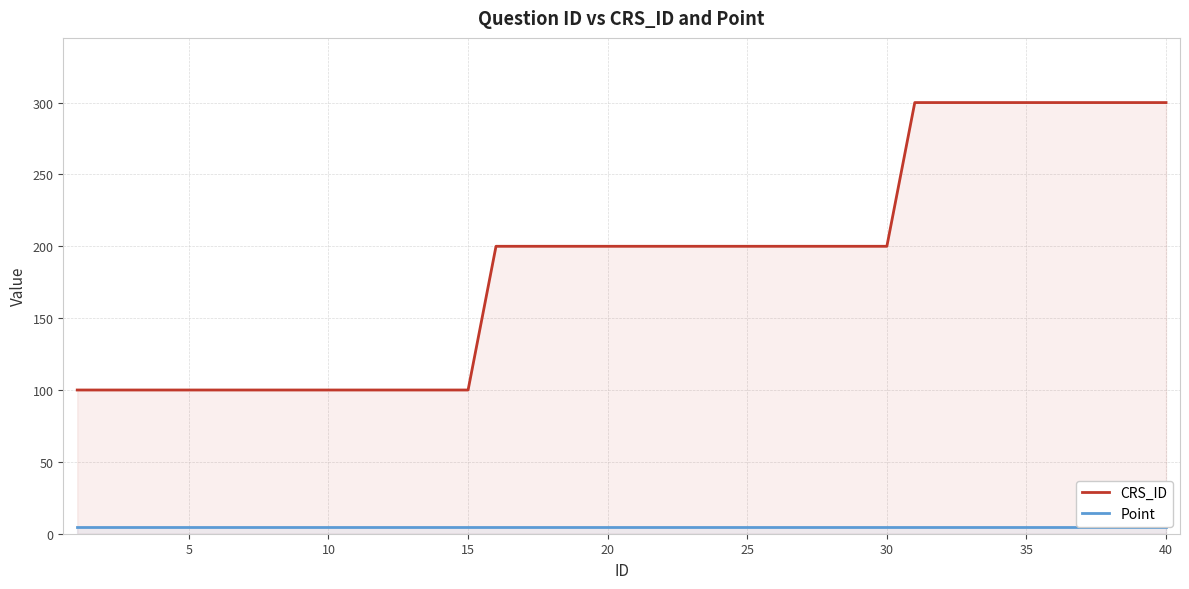

What is the maximum value for CRS_ID?

300